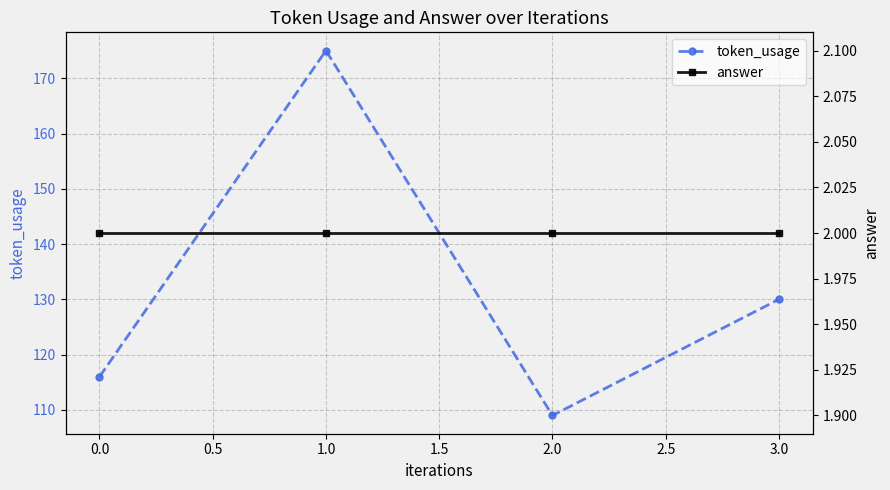

Reading right to left, extract all data points from this chart.

token_usage: 130	109	175	116
answer: 2	2	2	2